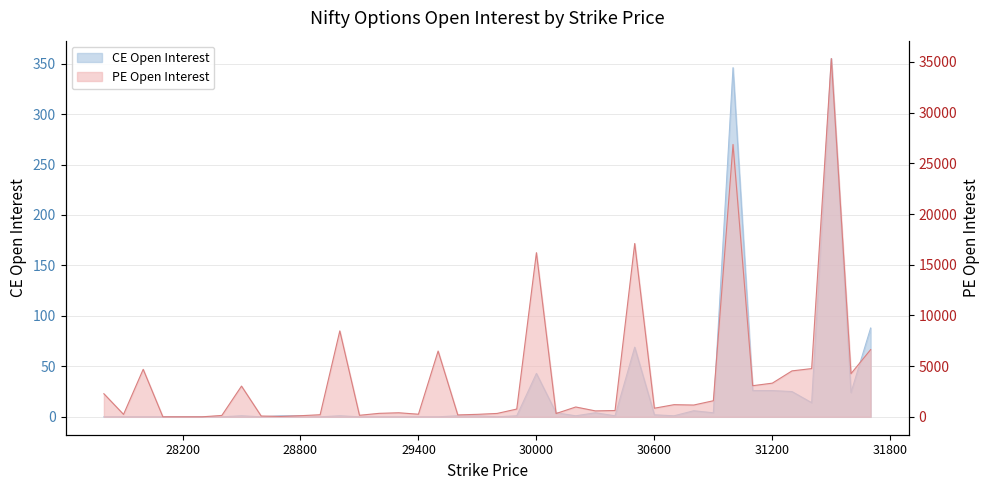

Reading left to right, transcribe all the data shown in this chart.

CE.openInterest: 27800=0	27900=0	28000=0	28100=0	28200=0	28300=0	28400=0	28500=1	28600=0	28700=1	28800=1	28900=0	29000=1	29100=0	29200=0	29300=0	29400=0	29500=0	29600=1	29700=1	29800=0	29900=1	30000=43	30100=4	30200=1	30300=4	30400=1	30500=69	30600=2	30700=1	30800=6	30900=4	31000=346	31100=26	31200=26	31300=25	31400=14	31500=355	31600=24	31700=88
PE.openInterest: 27800=2276	27900=238	28000=4683	28100=0	28200=0	28300=0	28400=136	28500=3029	28600=79	28700=36	28800=109	28900=204	29000=8474	29100=150	29200=342	29300=398	29400=256	29500=6485	29600=187	29700=244	29800=332	29900=765	30000=16188	30100=324	30200=969	30300=584	30400=620	30500=17093	30600=848	30700=1197	30800=1161	30900=1585	31000=26861	31100=3068	31200=3320	31300=4530	31400=4756	31500=35331	31600=4254	31700=6625